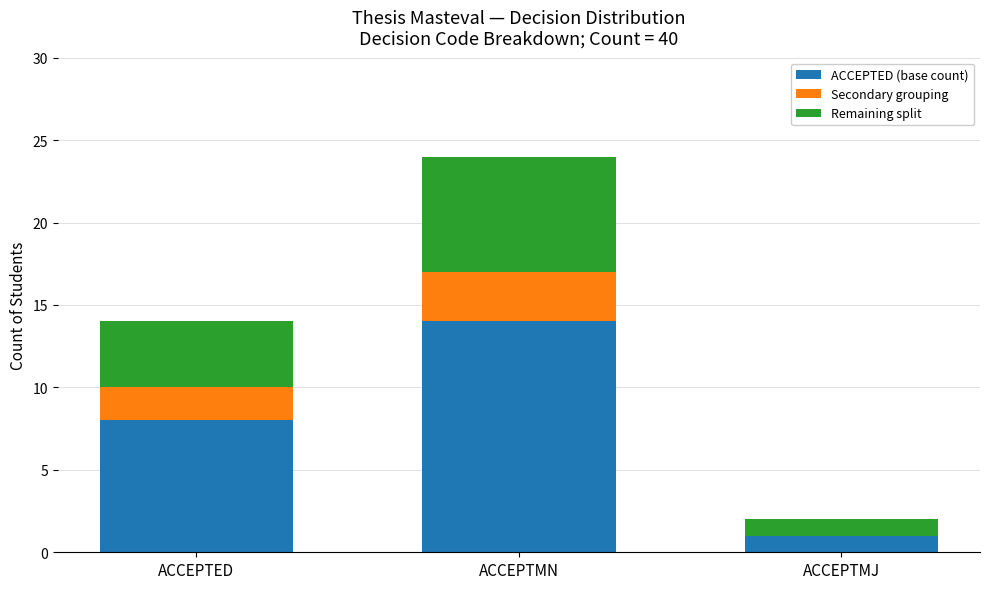

Reading left to right, list the values for the ACCEPTED (base count) series.

ACCEPTED=8	ACCEPTMN=14	ACCEPTMJ=1